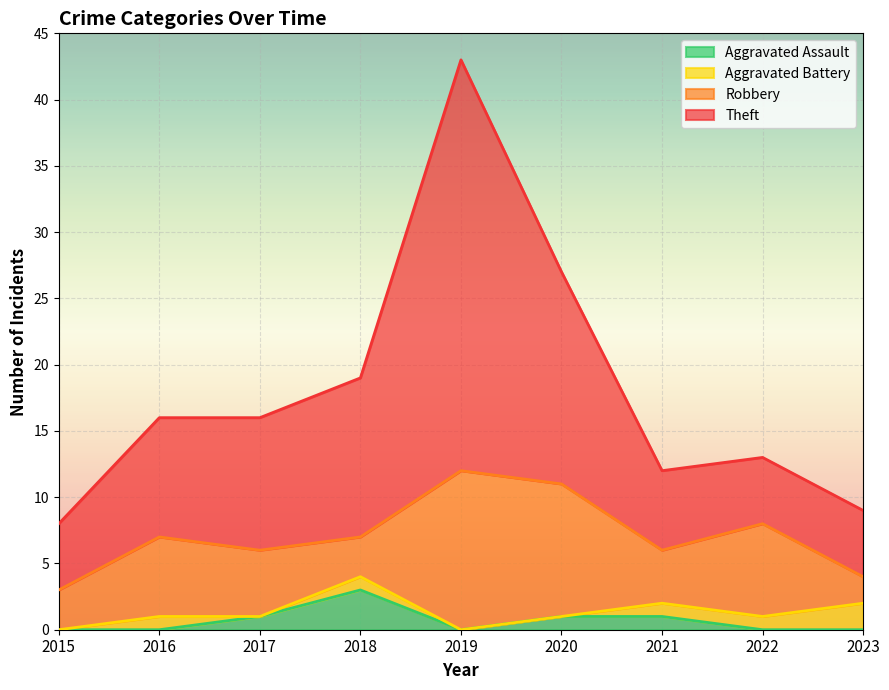

Is the value of Theft at 2017 greater than the value of Aggravated Assault at 2023?

Yes